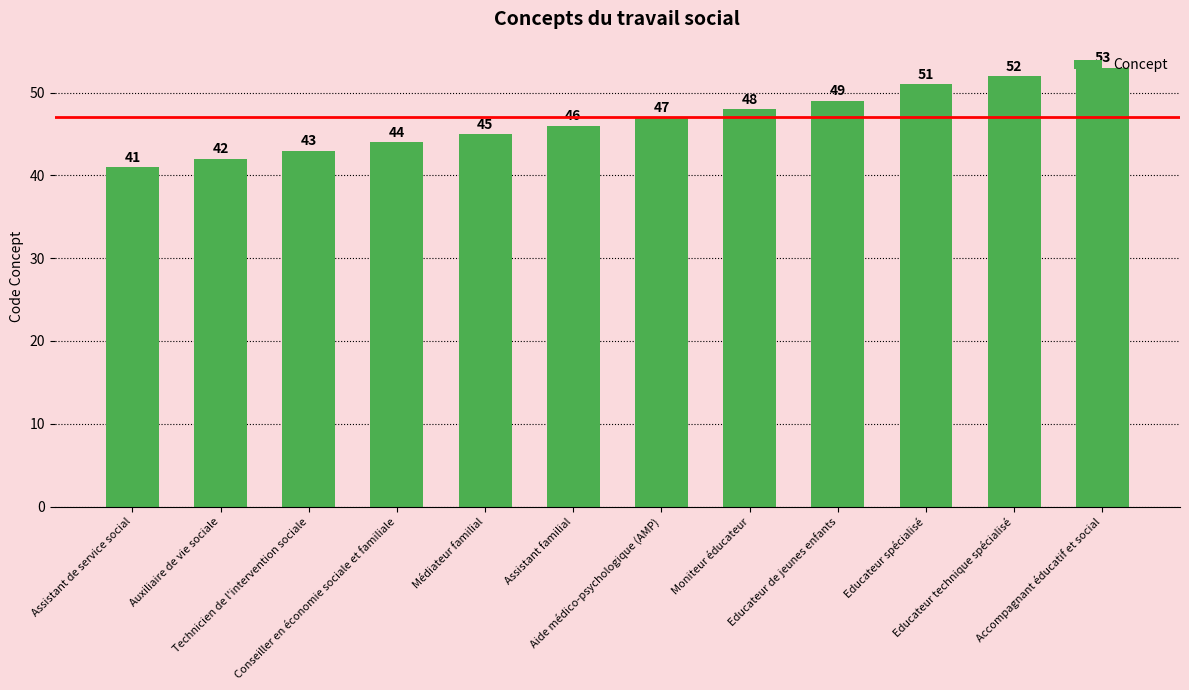

Which label corresponds to the smallest value in the chart?

Assistant de service social